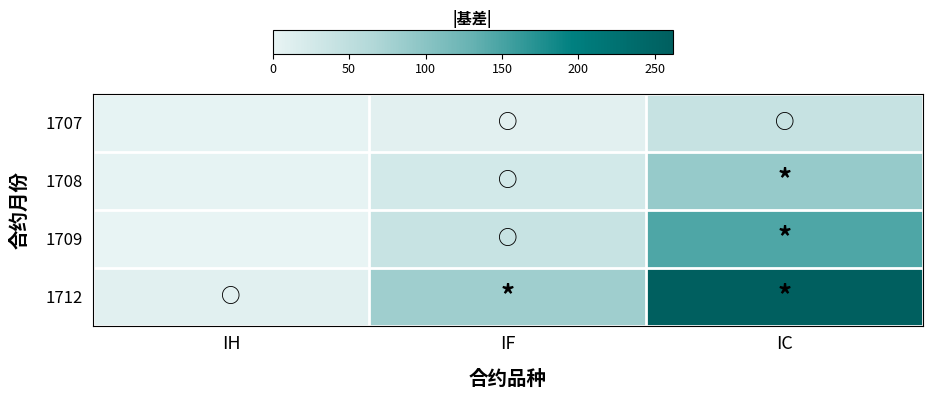

Rank the series at IC from lowest to highest value.

1707, 1708, 1709, 1712